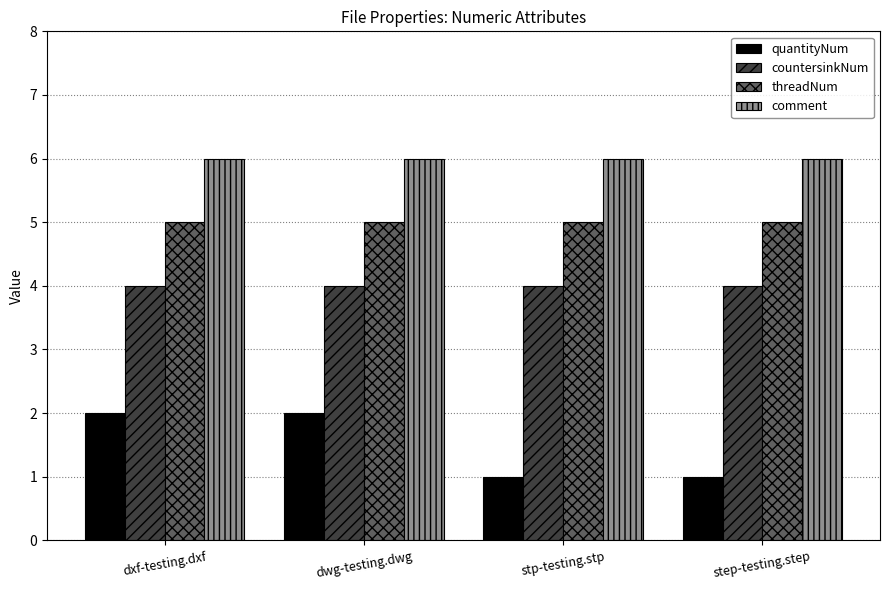

What is the spread (max minus min) of values at dxf-testing.dxf?

4